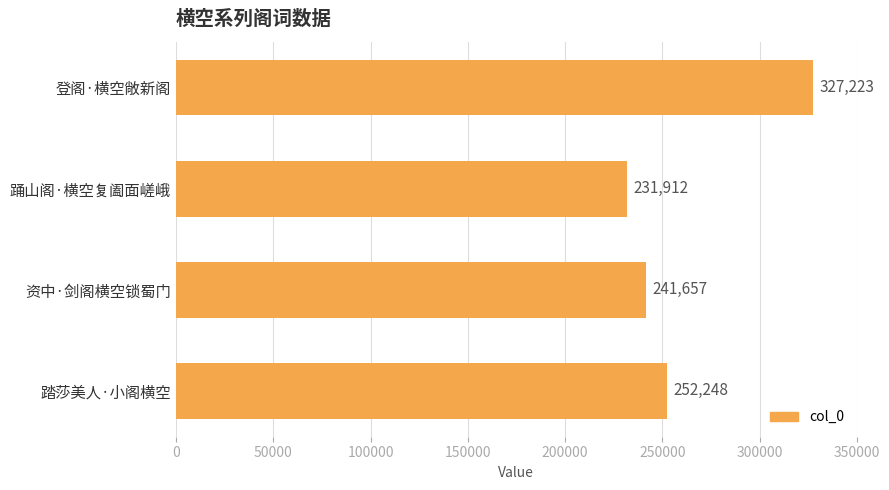

How many values are below 252248?

2